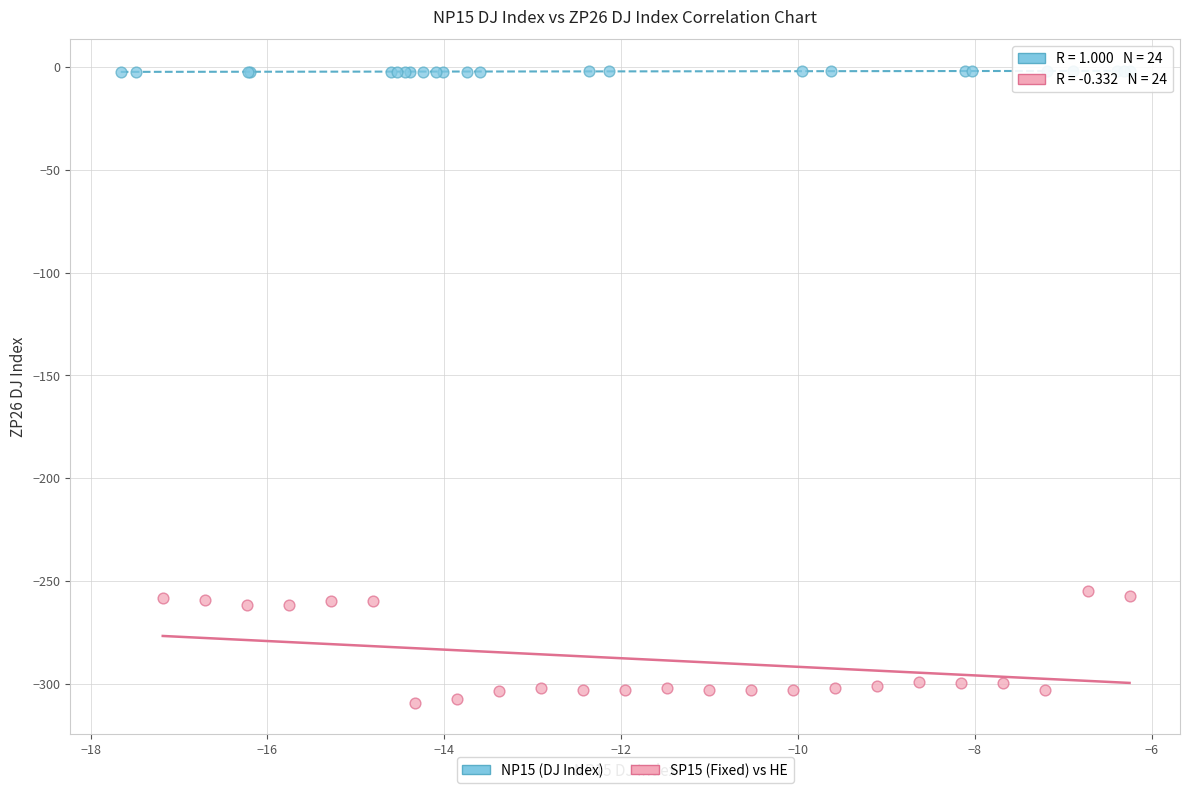

Which series has the largest Y range (max minus min)?

SP15 (Fixed) vs HE